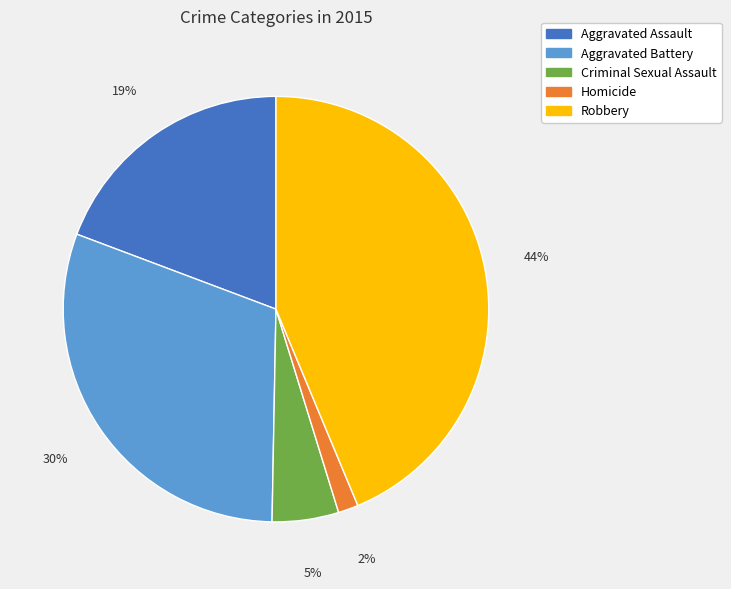

Is the sum of Aggravated Battery and Criminal Sexual Assault greater than half?

No